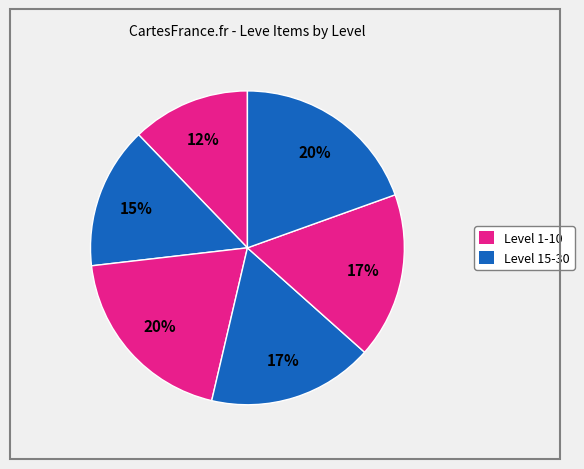

To the nearest percent, what is the average slice percentage?

17%